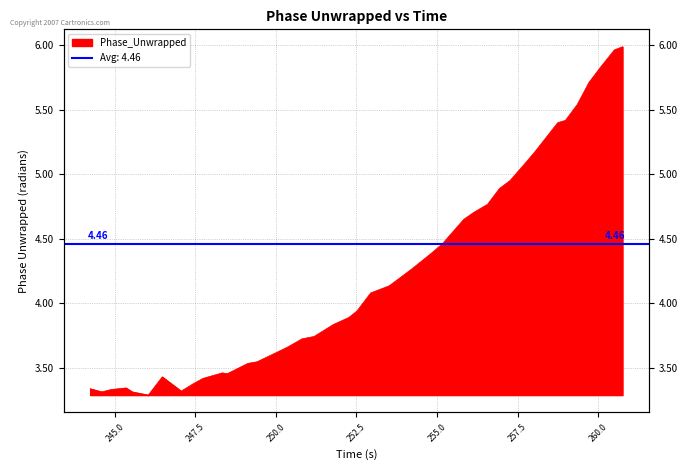

How many interior local peaks (higher than both neighbors) does the data have?

3